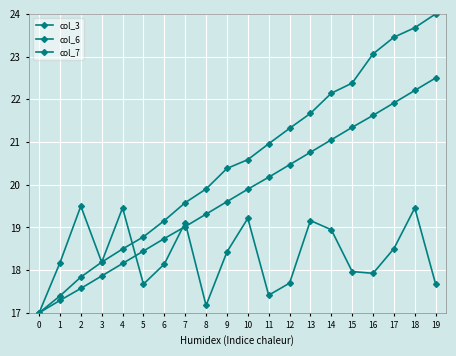

The value of col_6 at 9 is 34.1. True or false?

False